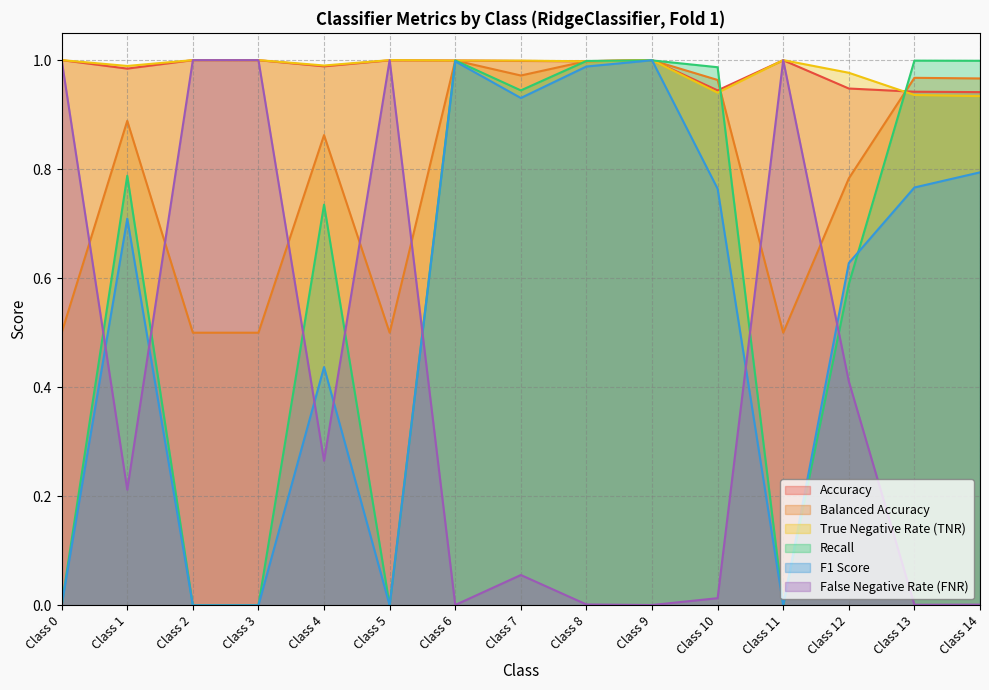

Which category has the lowest value in the Balanced Accuracy series?

Class 0